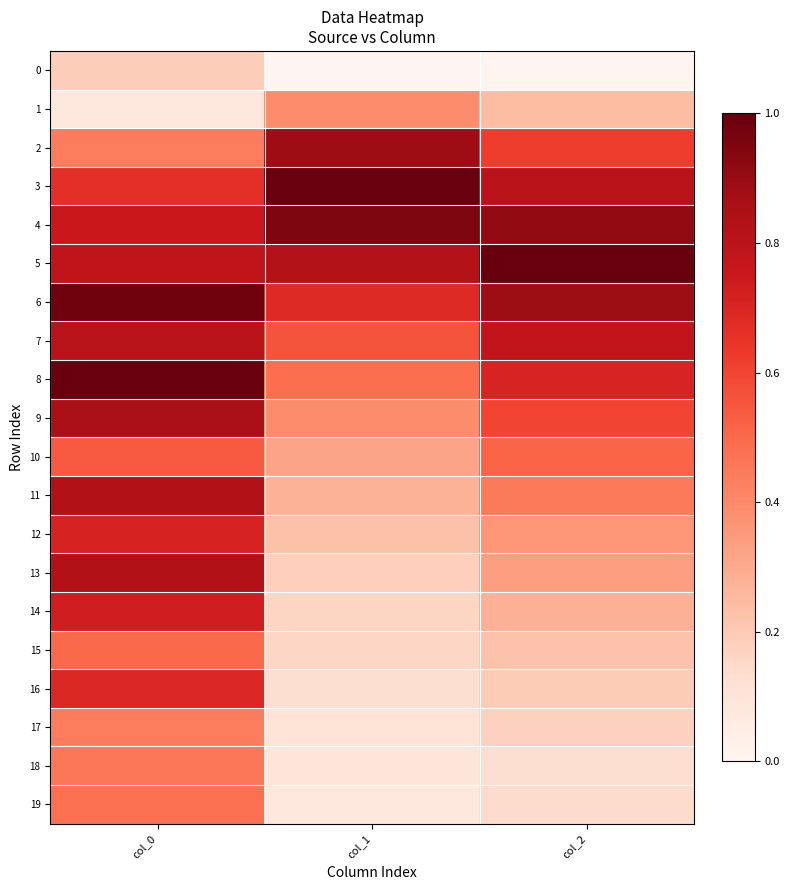

What is the spread (max minus min) of values at col_2?

1.0